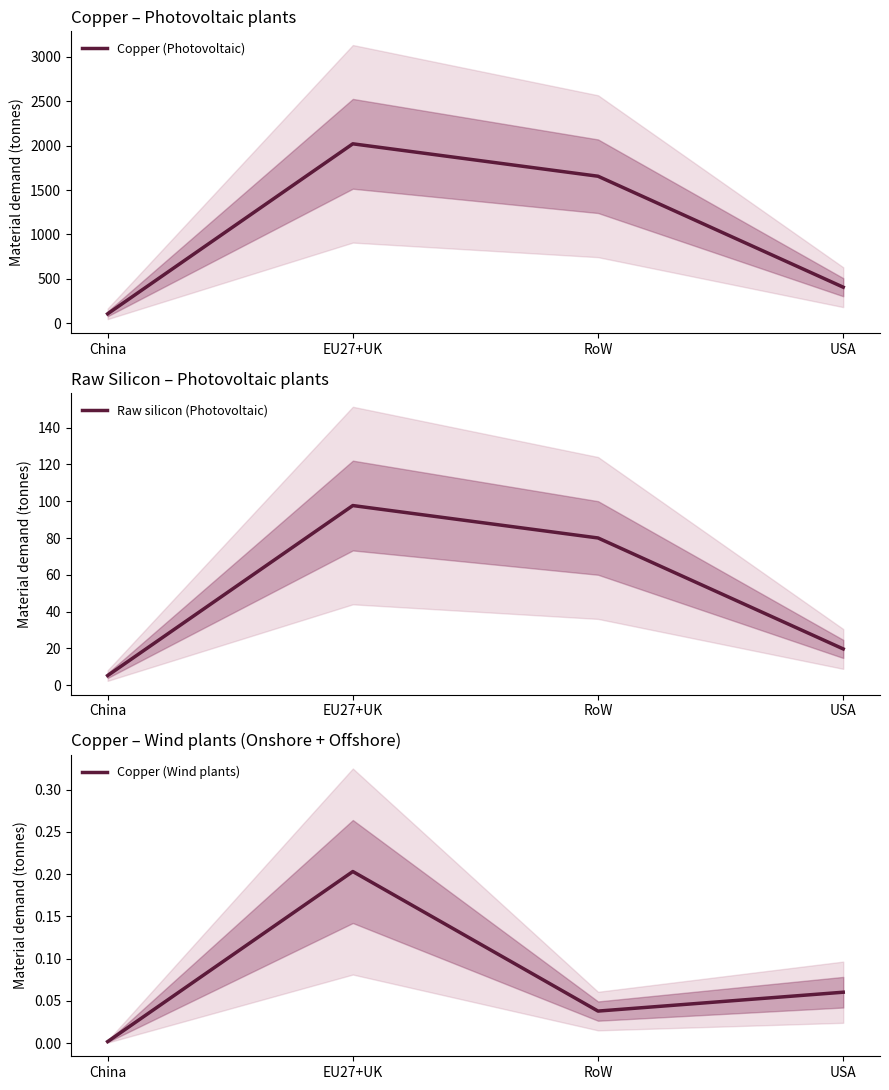

Which category has the highest value in the Copper (Photovoltaic) series?

EU27+UK